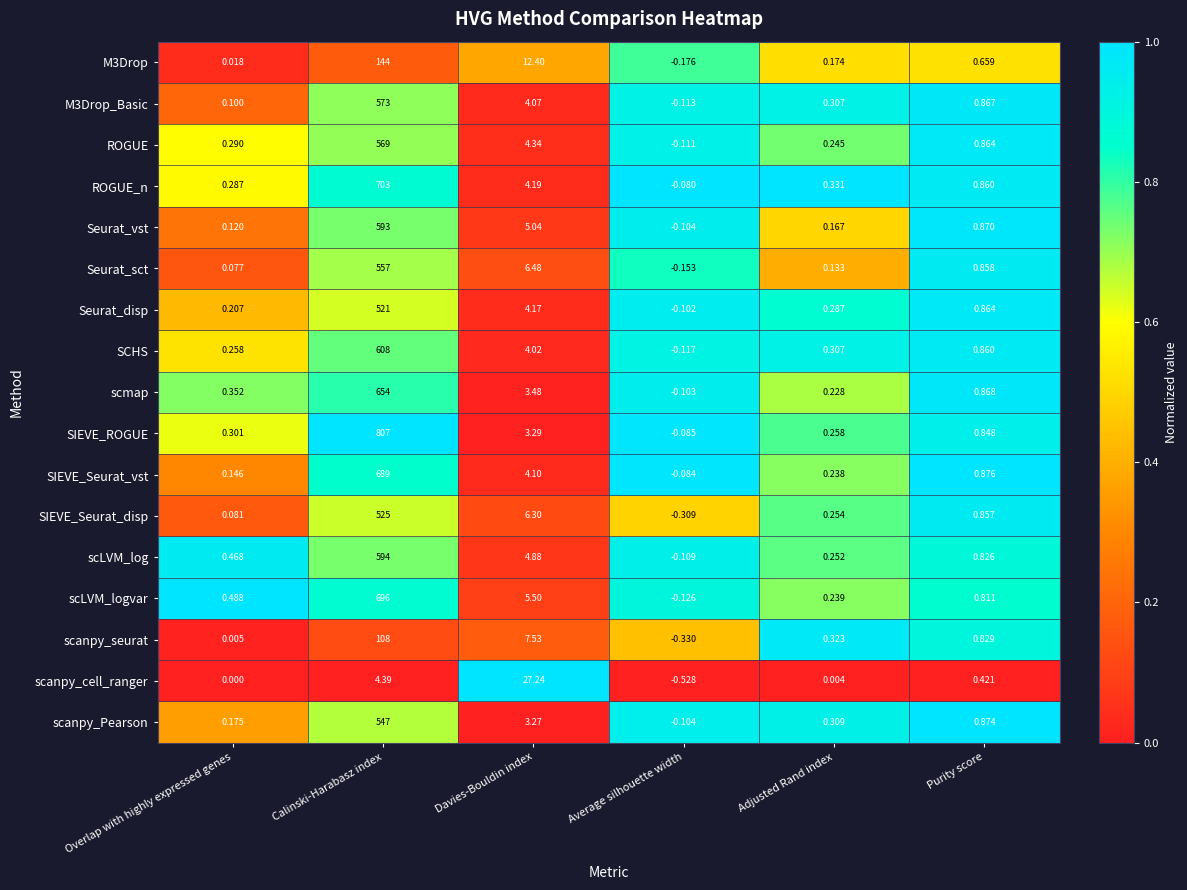

Between Average silhouette width and Adjusted Rand index, which series saw the biggest shift?

scanpy_seurat